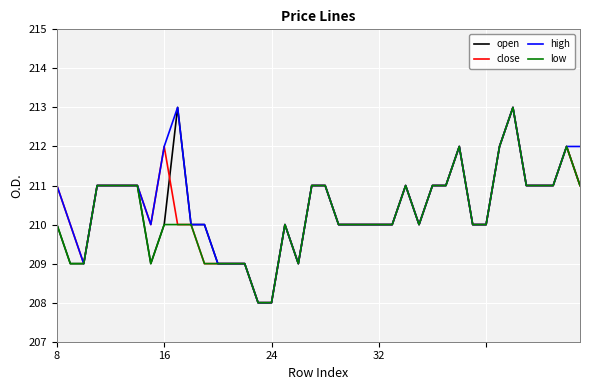

What is the greatest value displayed?

213